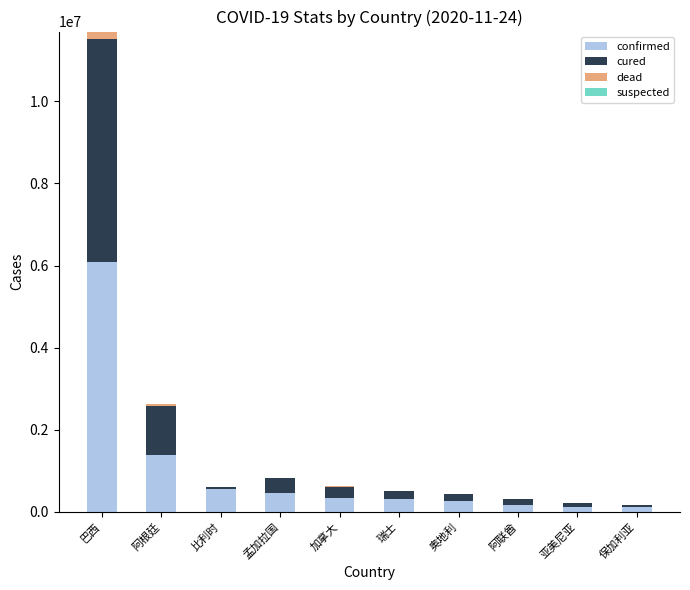

True or false: confirmed has a value of 250333 at 奥地利.

True